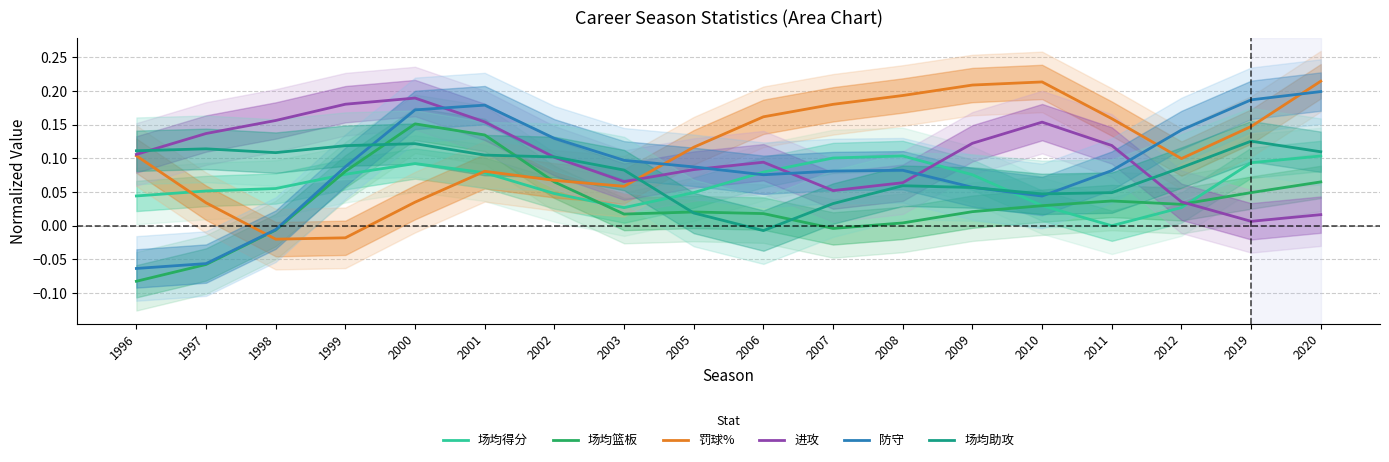

Which series changed the most between 2008 and 2020?

防守